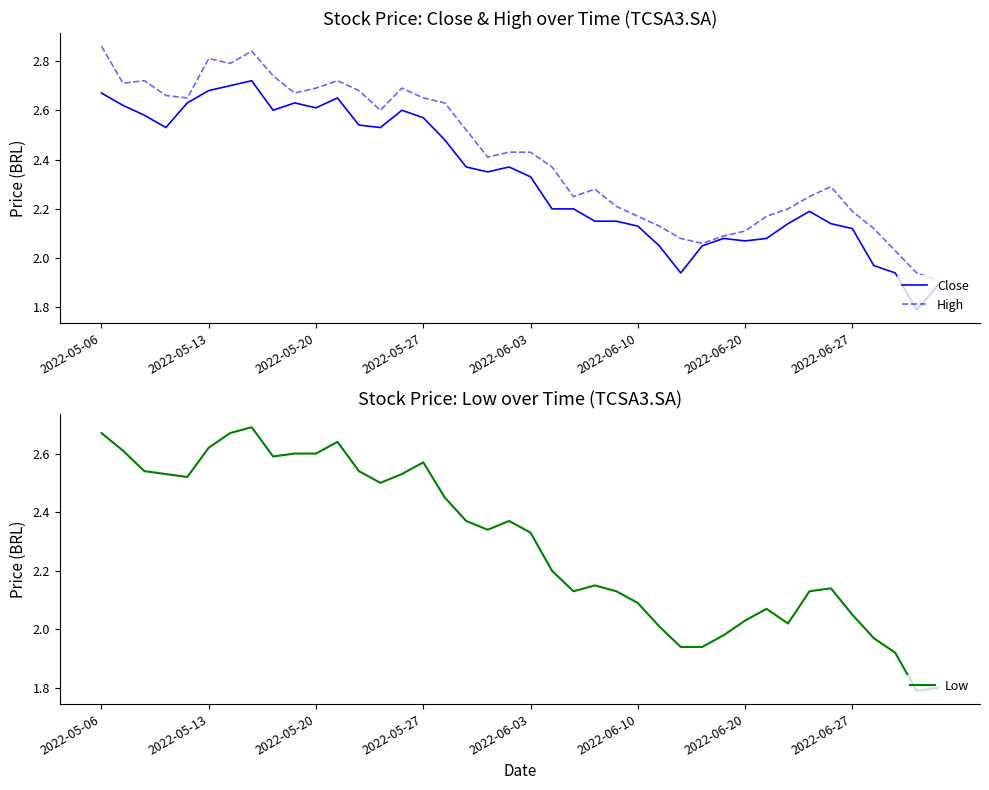

What is the sum of all Low values?

91.8